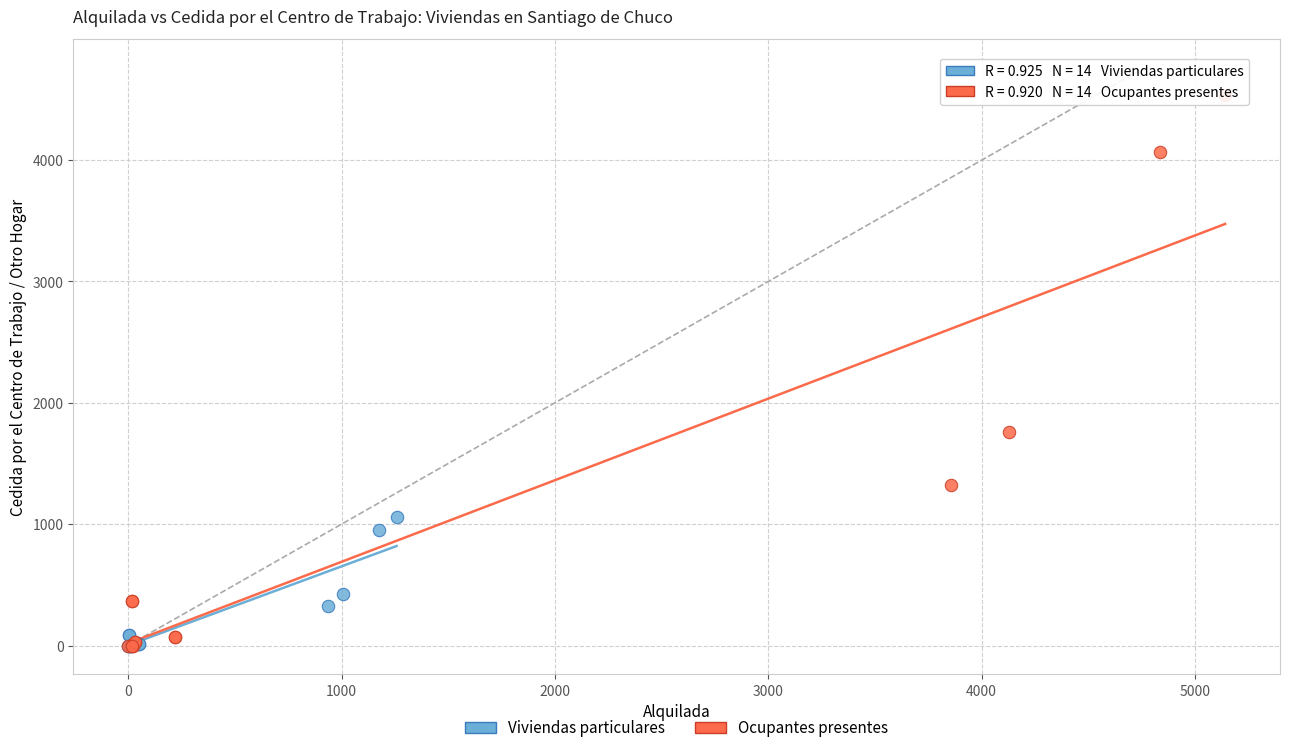

Which series contains the highest Y value?

Ocupantes presentes